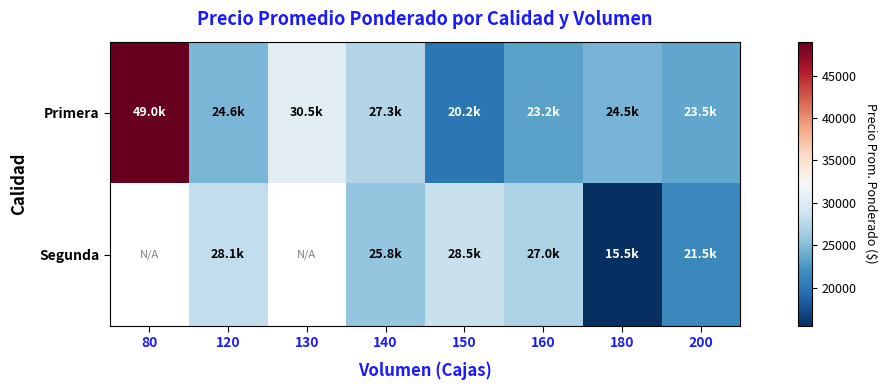

Between 180 and 150, which is larger?

180